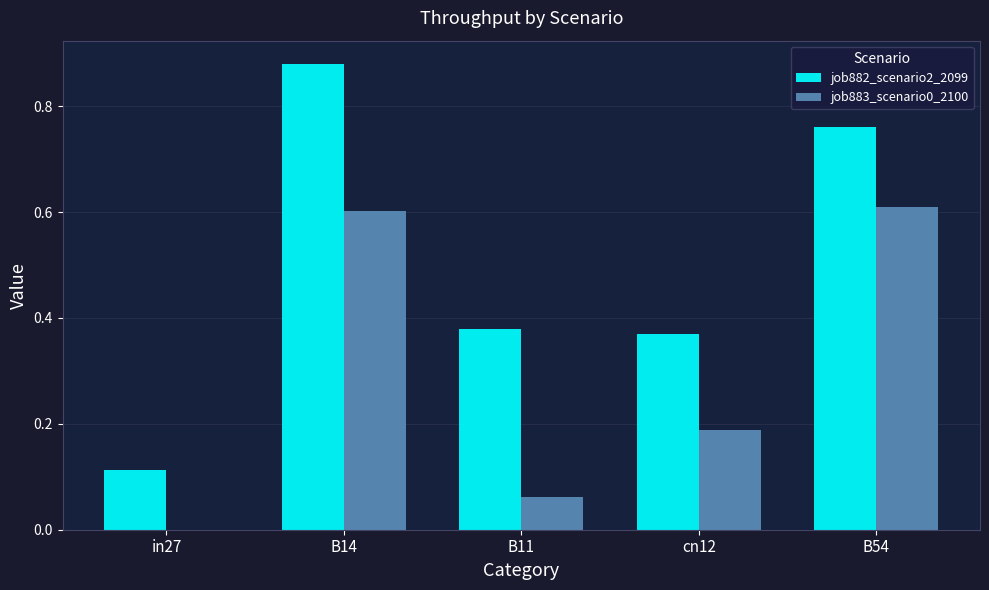

What is the sum of the job882_scenario2_2099 values at in27 and cn12?

0.5